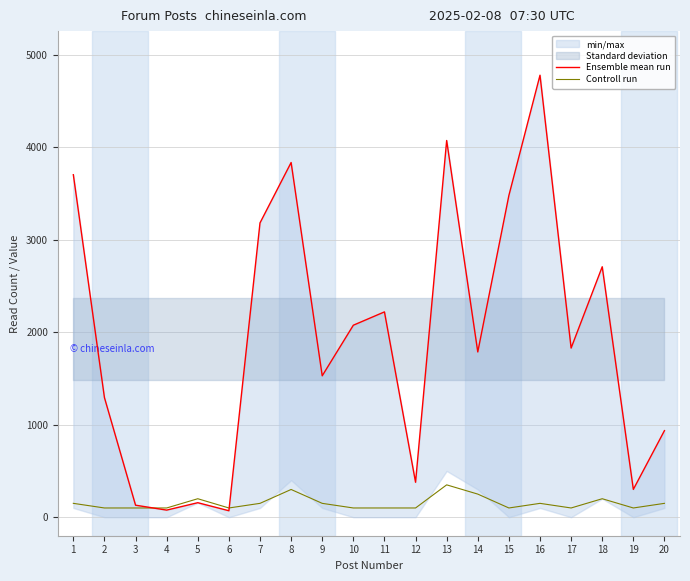

True or false: Ensemble mean run and Controll run intersect in this chart.

True